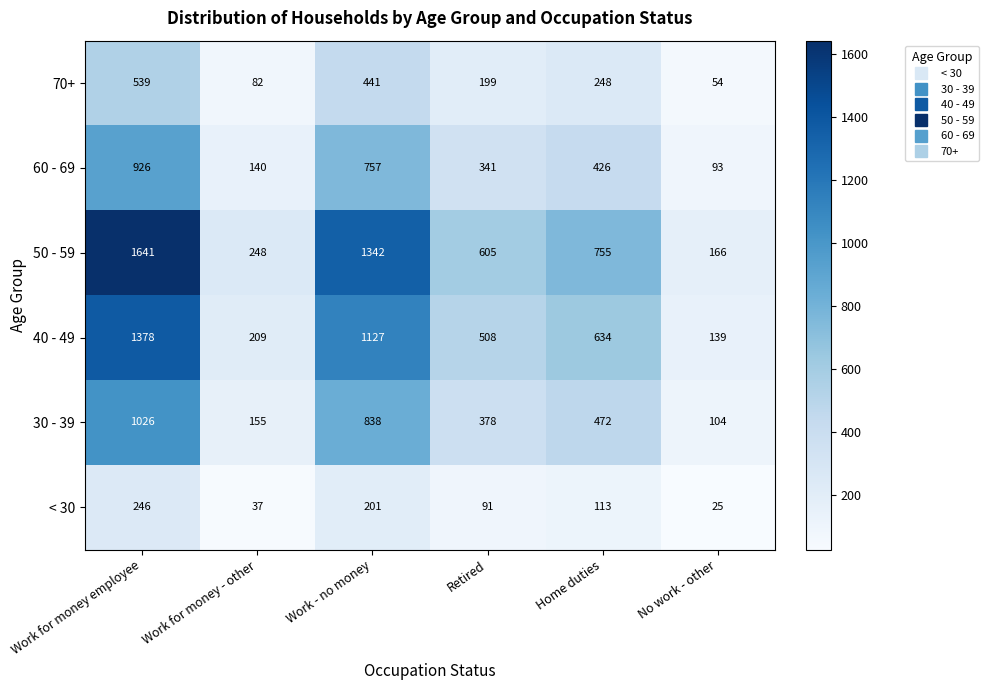

What is the total value across all series at Work - no money?

4706